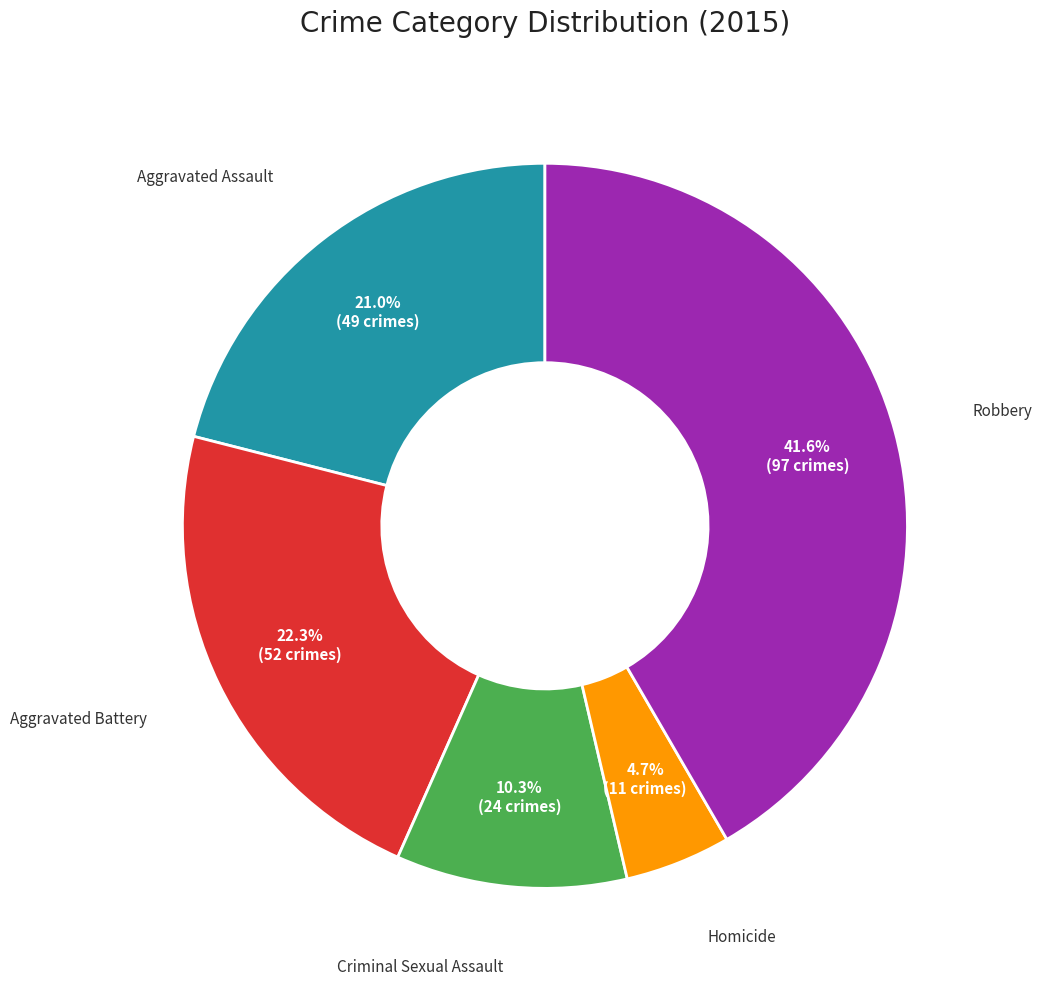

How many segments does this pie chart have?

5